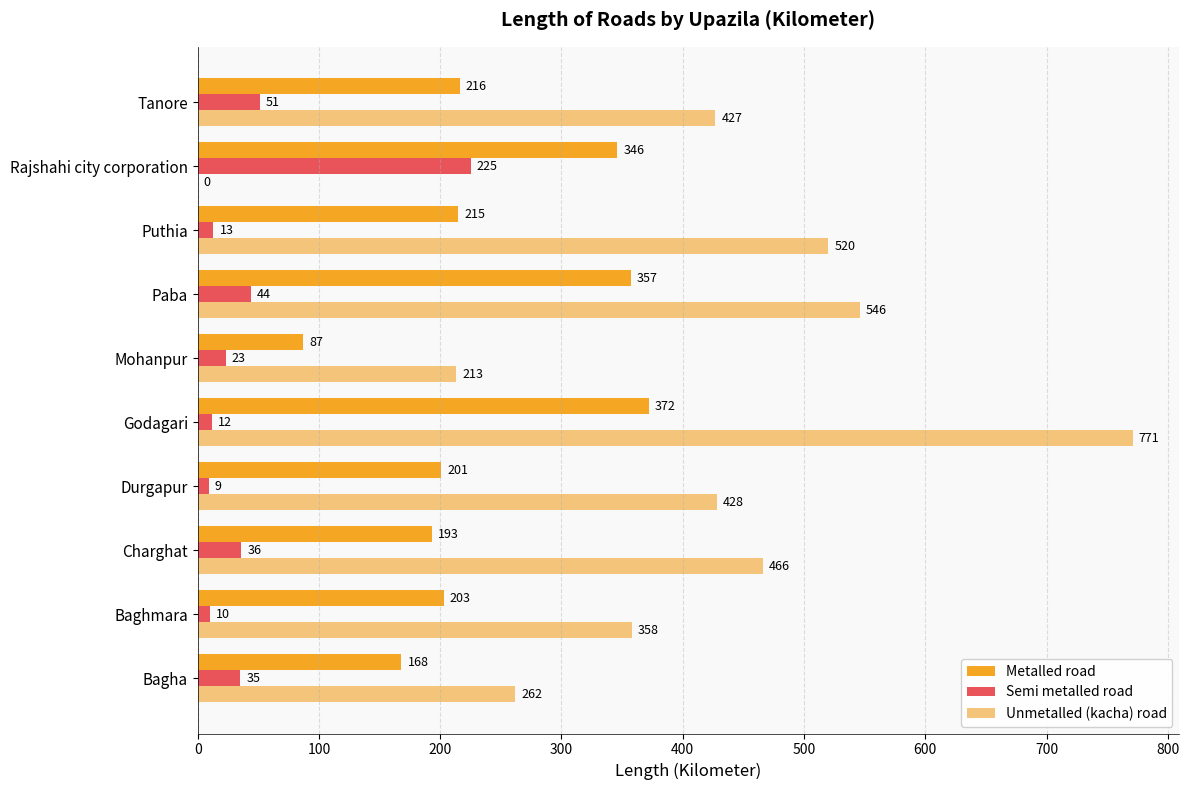

Where is Unmetalled (kacha) road nearest to the value 385?

Baghmara